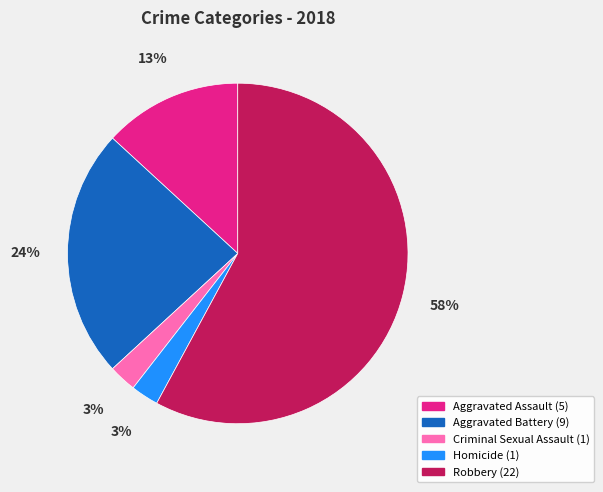

What is the ratio of the value at Robbery to the value at Aggravated Battery?

2.4